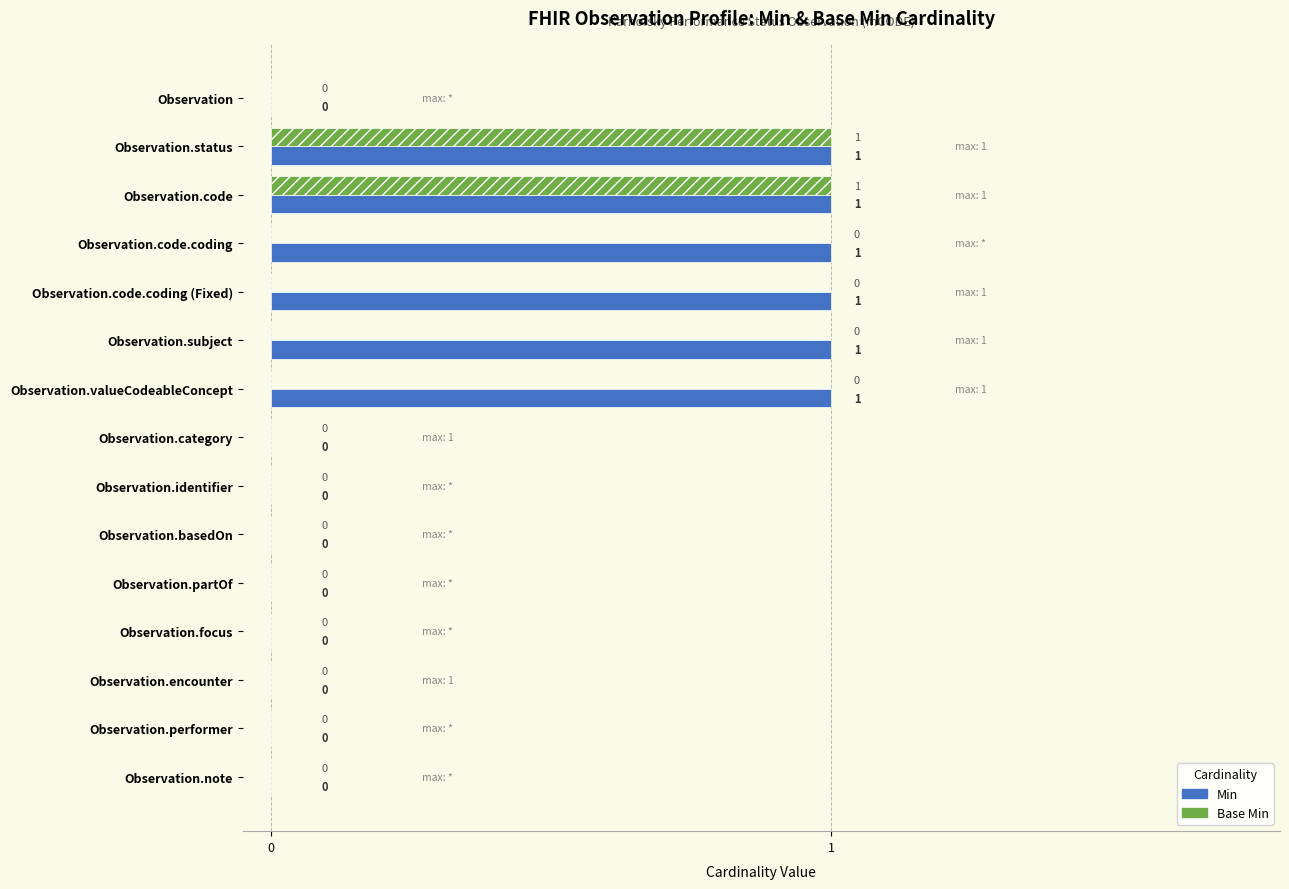

Is it true that Min equals 0 at Observation.code.coding?

False